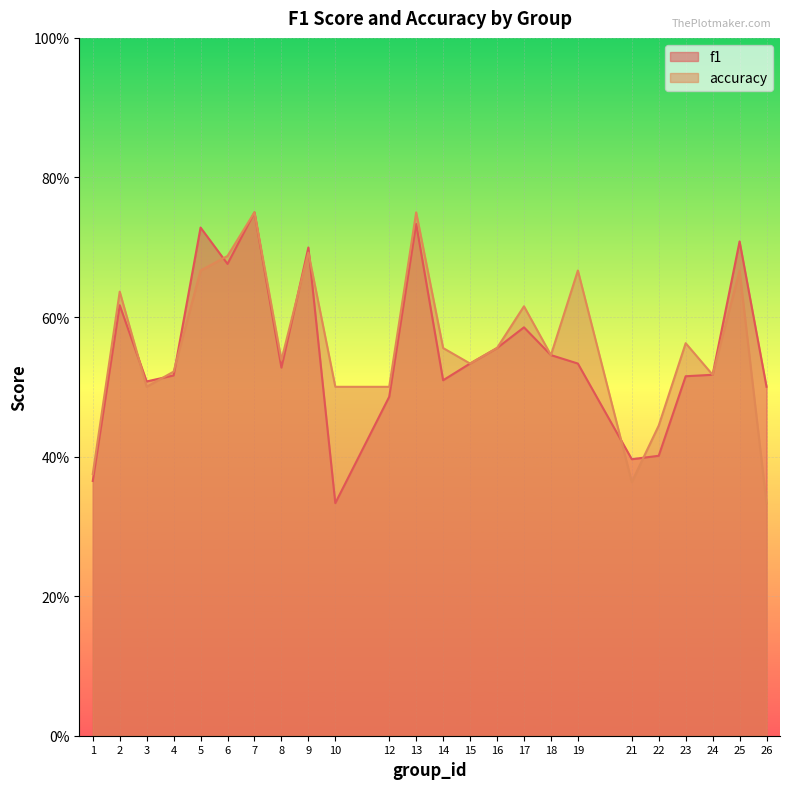

What is the smallest value displayed?

0.3